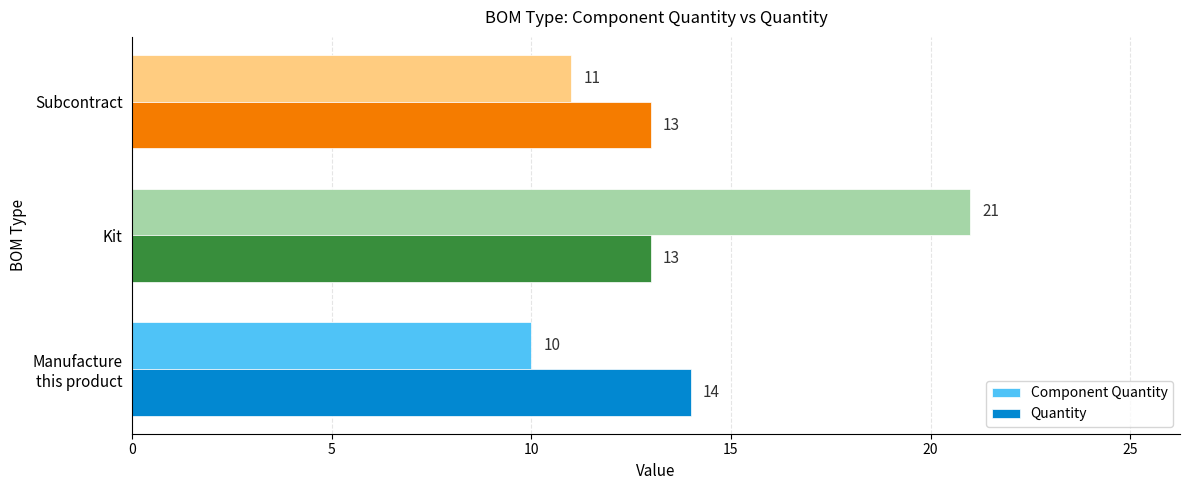

At which category is the sum across all series the highest?

Kit